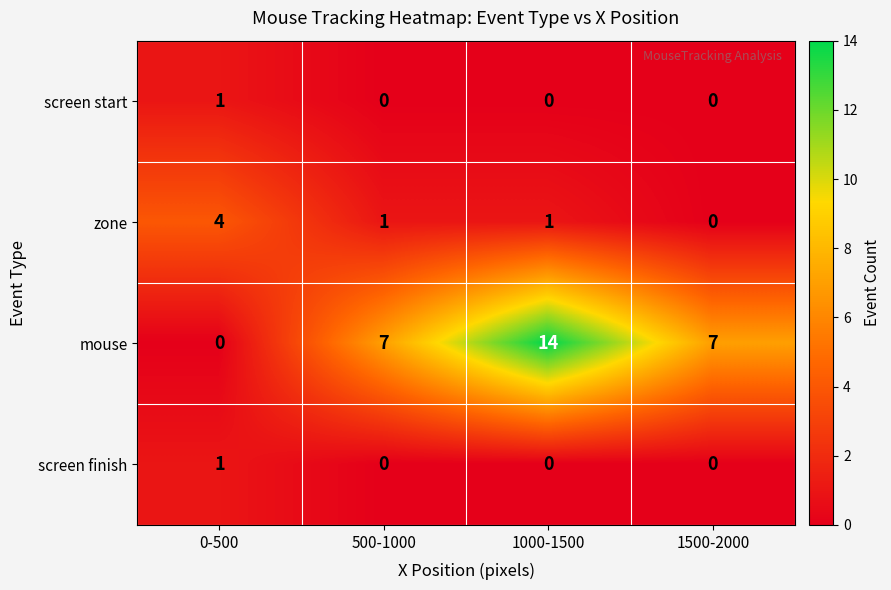

What is the difference between the highest and lowest values at 0-500?

4